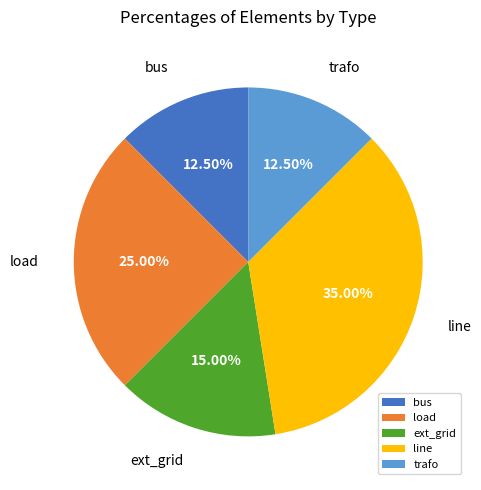

Between load and bus, which is larger?

load